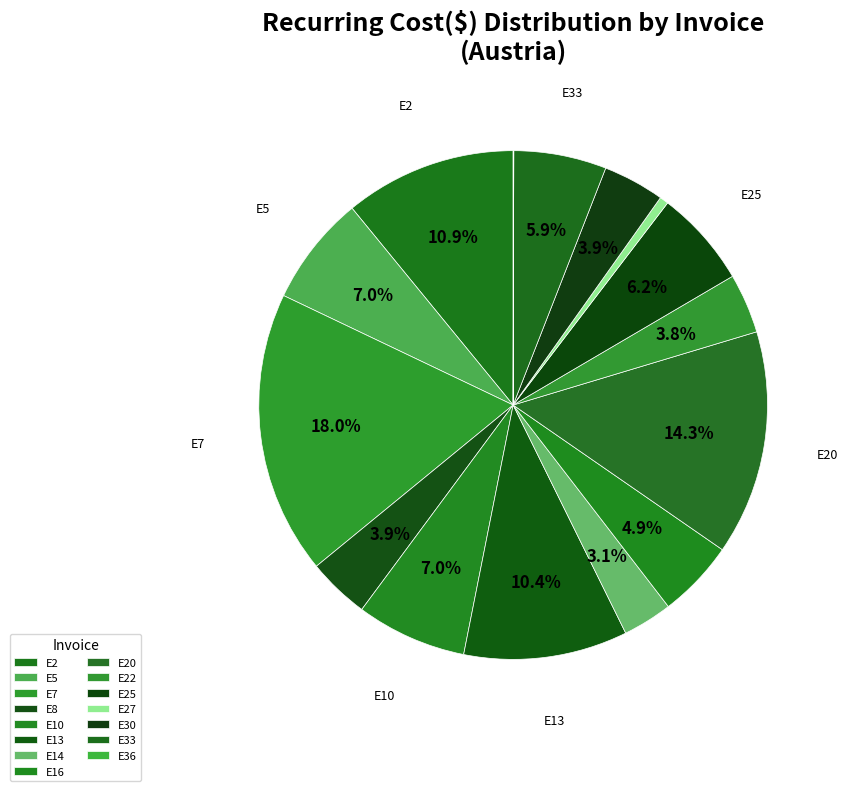

Which slice is the largest?

E7